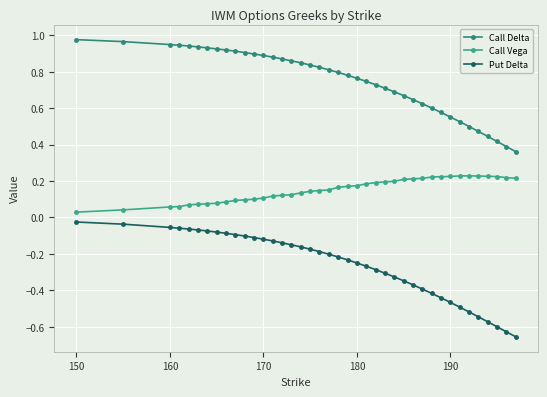

How many lines are shown in the chart?

3